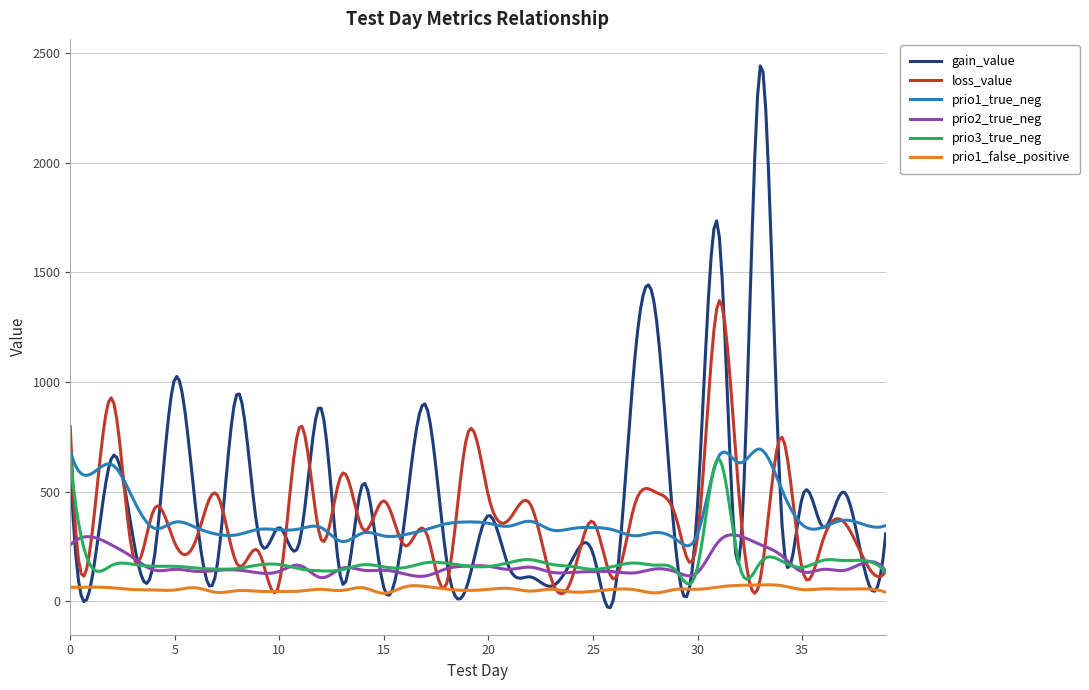

Which series has the largest range (max minus min)?

gain_value